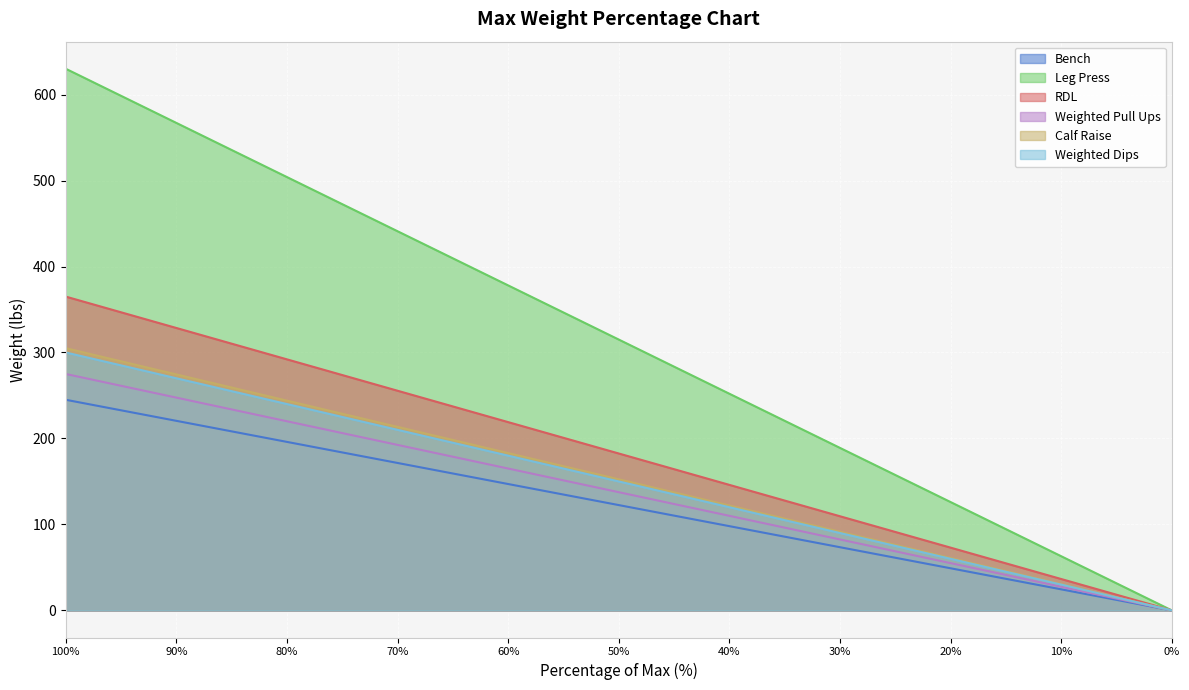

What is the greatest value displayed?

630.0